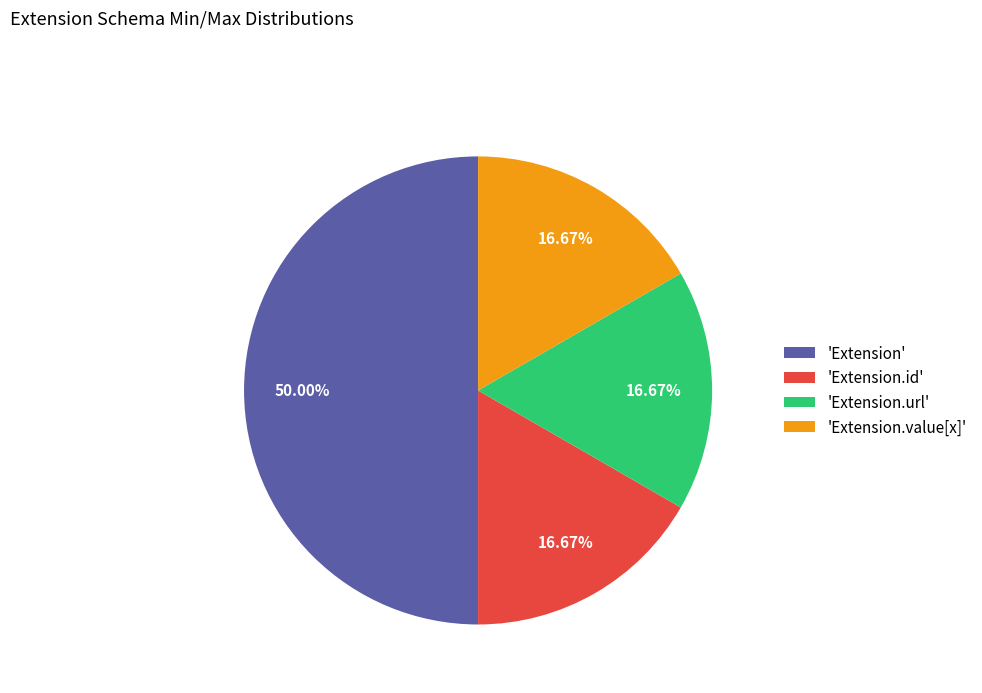

What is the largest slice in the pie chart?

'Extension'